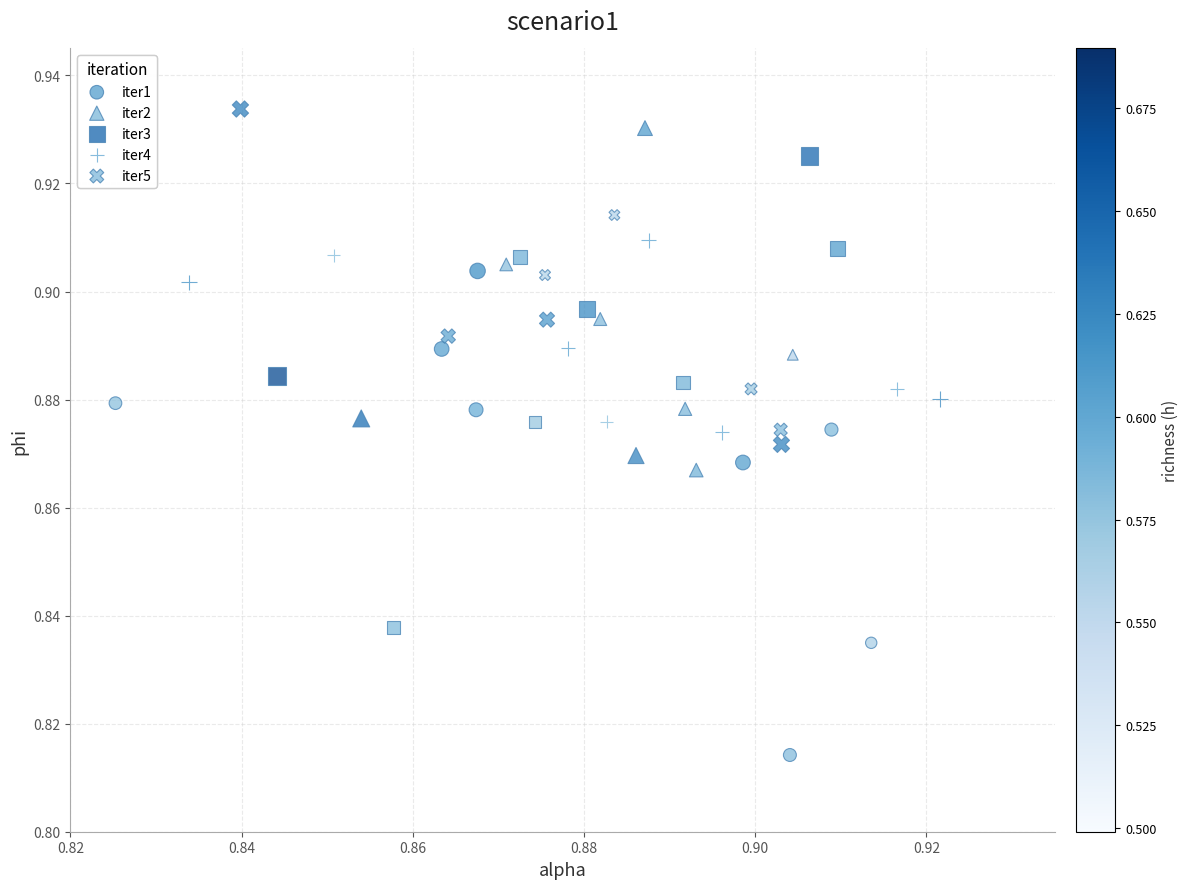

Which series contains the lowest Y value?

iter1